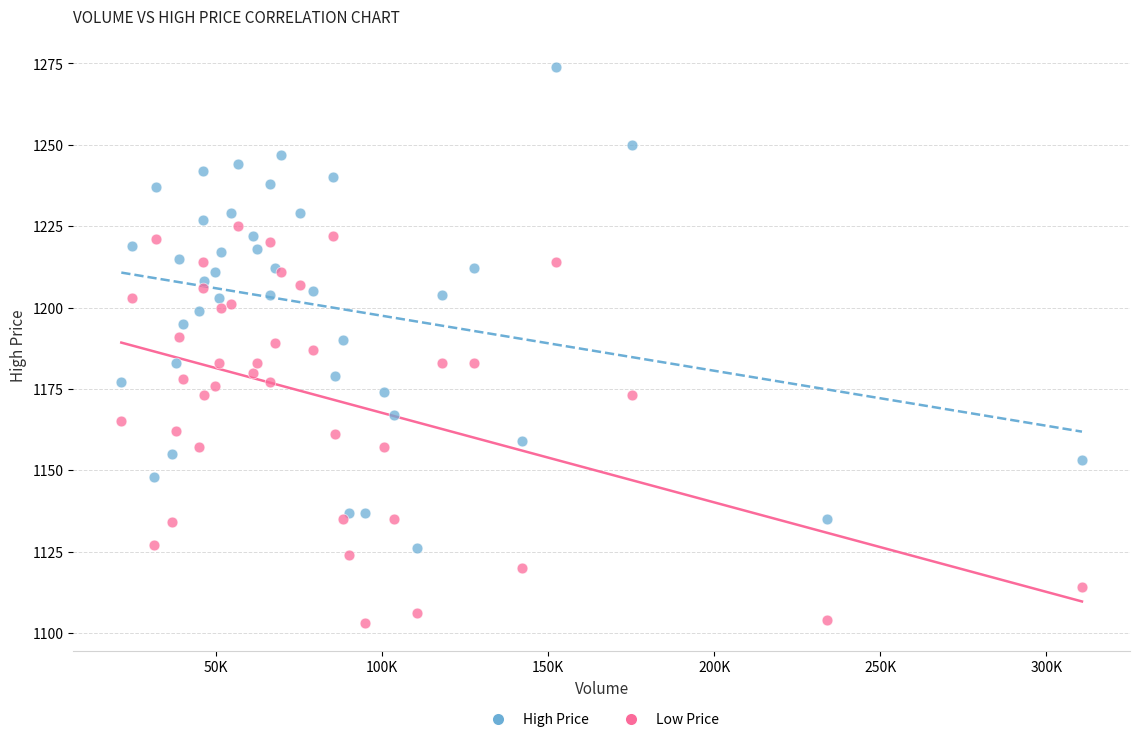

Which series reaches the maximum Y coordinate?

High Price